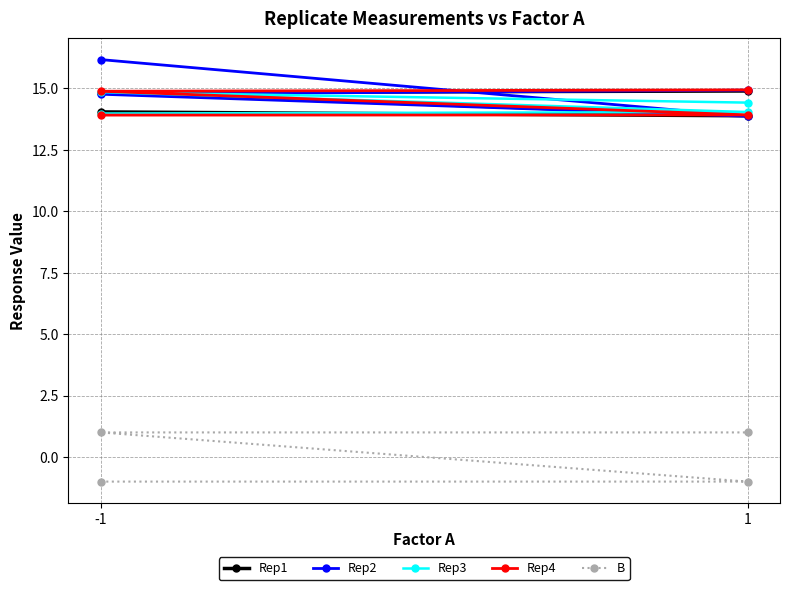

How many values in the Rep1 series are below 14?

1